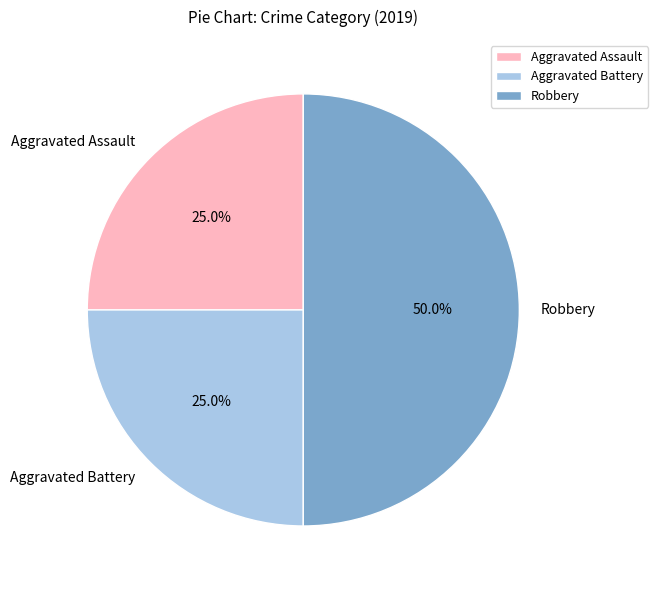

What is the largest slice in the pie chart?

Robbery